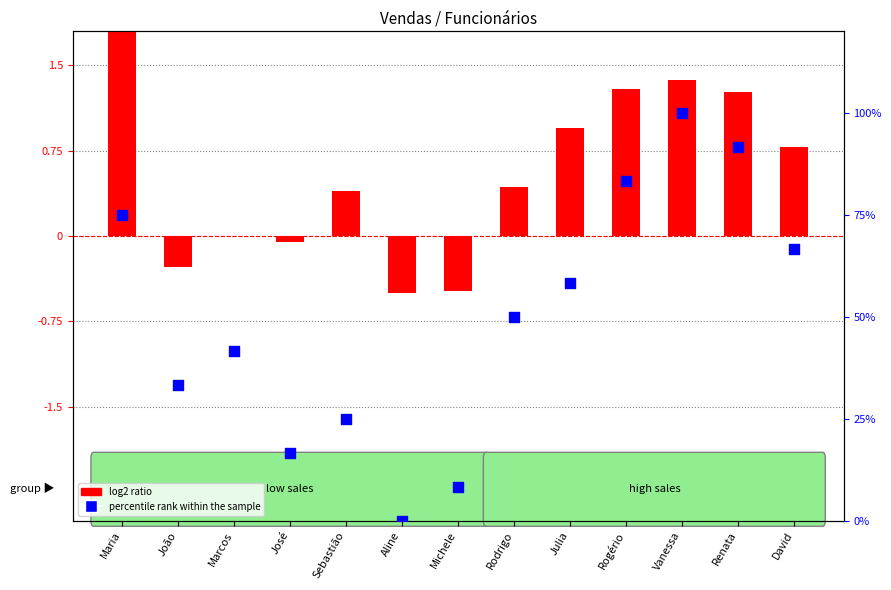

Which series reaches the maximum Y coordinate?

percentile rank within the sample